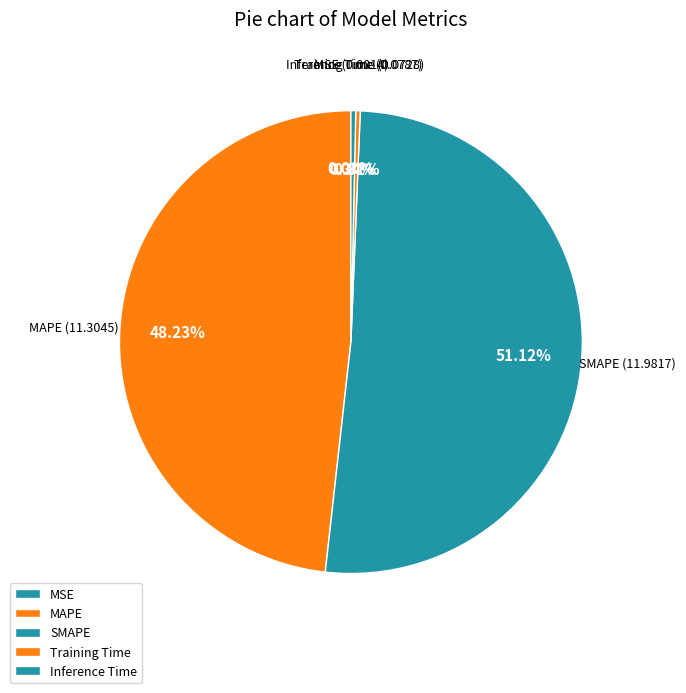

Between MAPE and SMAPE, which is larger?

SMAPE